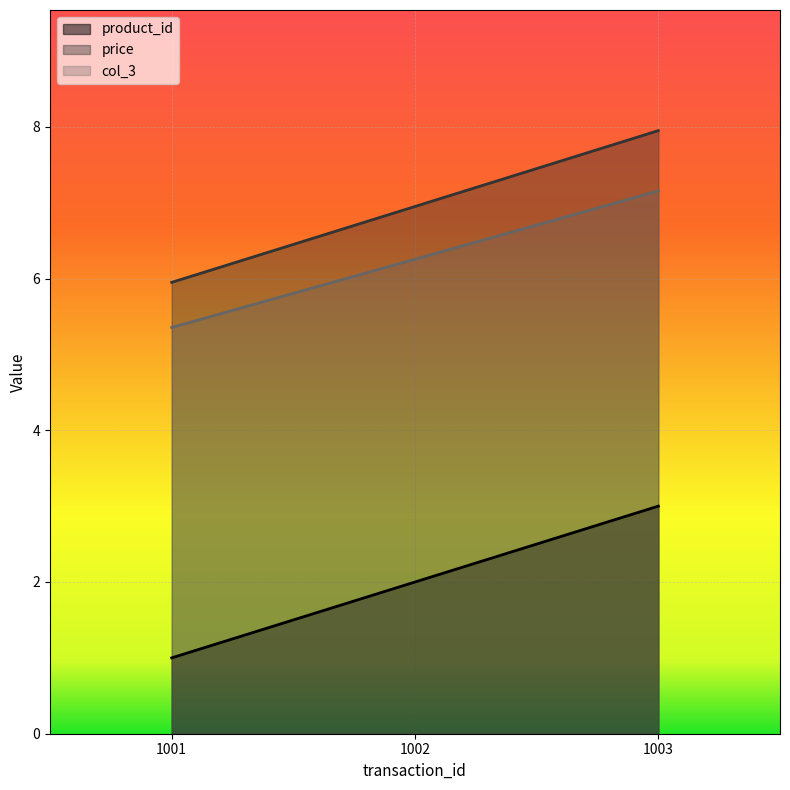

Reading left to right, extract all data points from this chart.

product_id: 1001=1.0	1002=2.0	1003=3.0
price: 1001=6.0	1002=7.0	1003=8.0
col_3: 1001=5.4	1002=6.3	1003=7.2